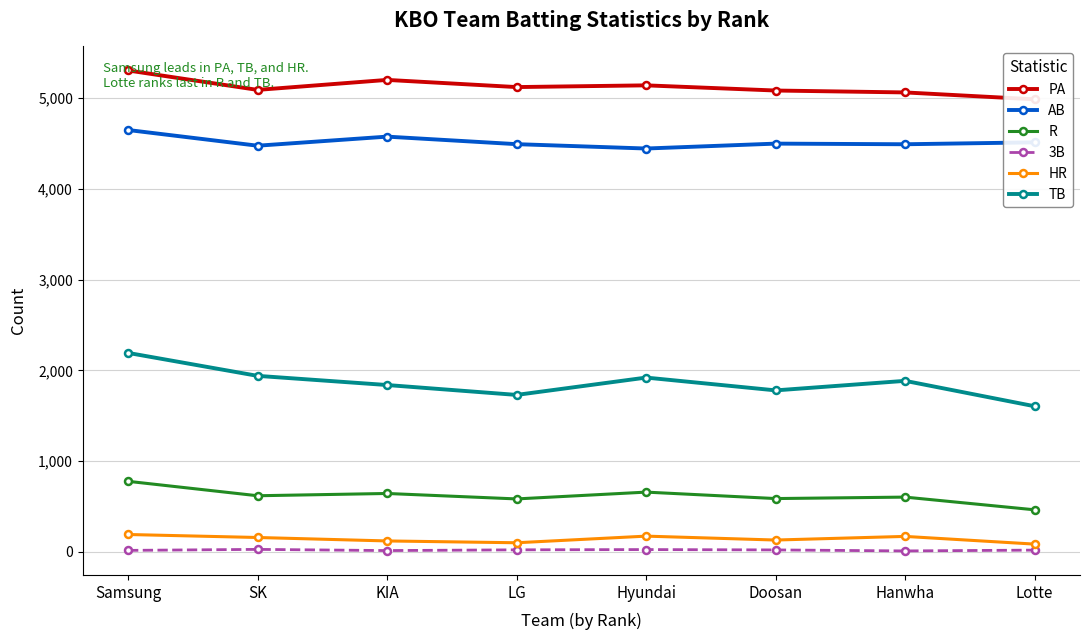

Which series changed the most between Samsung and Doosan?

TB